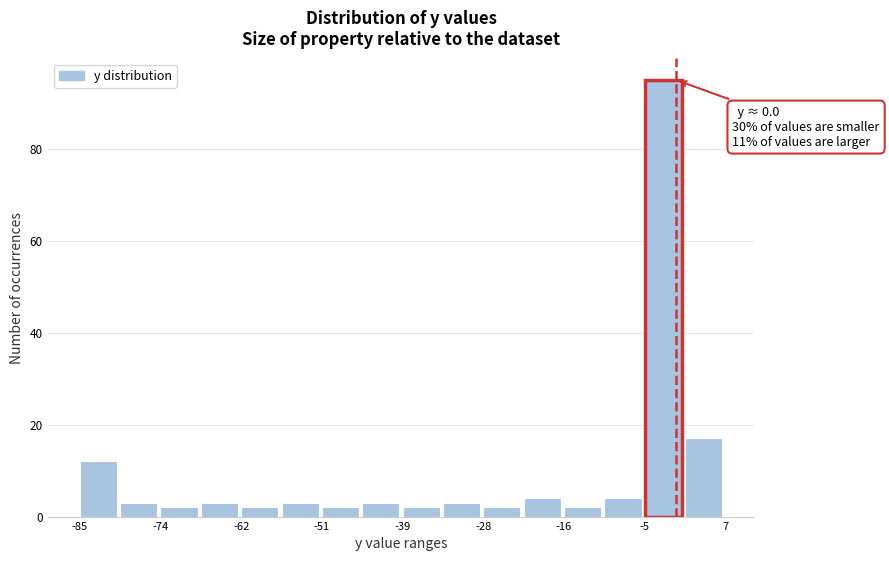

Around what value on the x-axis is the tallest bar? Give the approximate position of its centre, as read against the axis.

-2